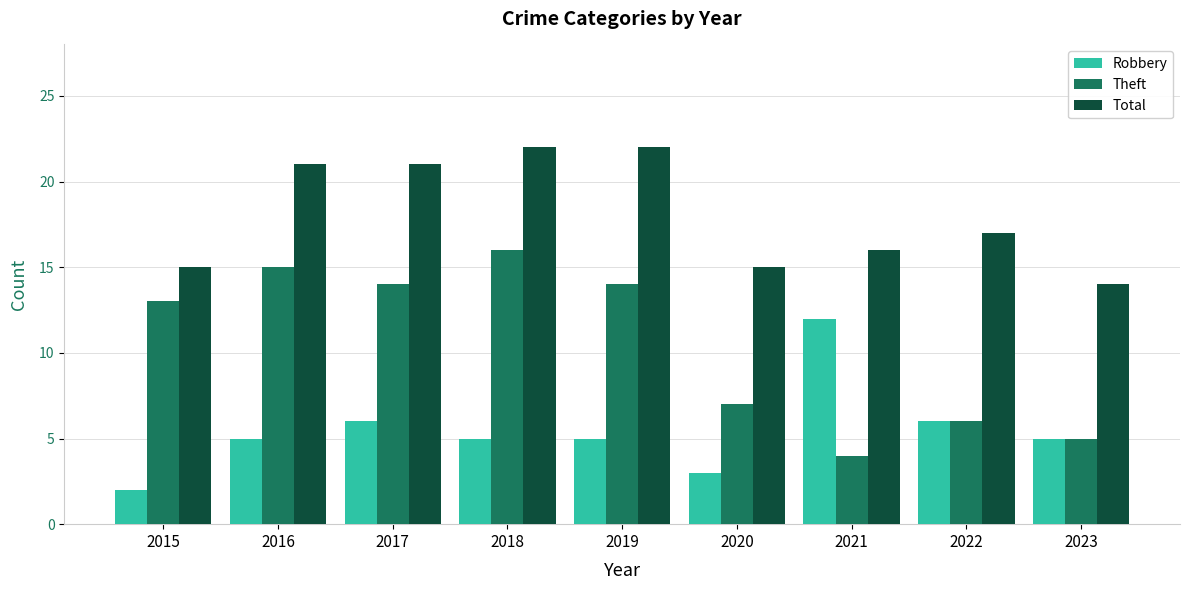

Read the Robbery value at 2021.

12